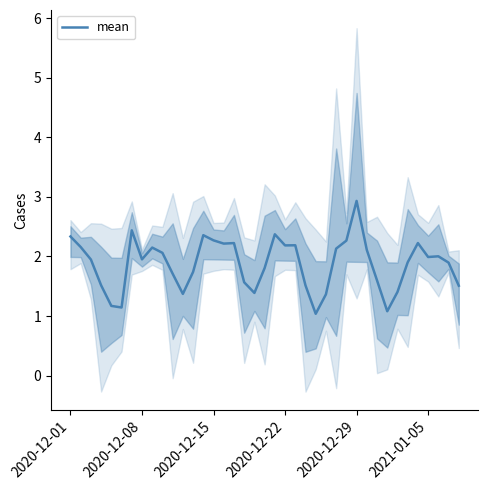

At which label does mean reach its peak?

2020-12-29